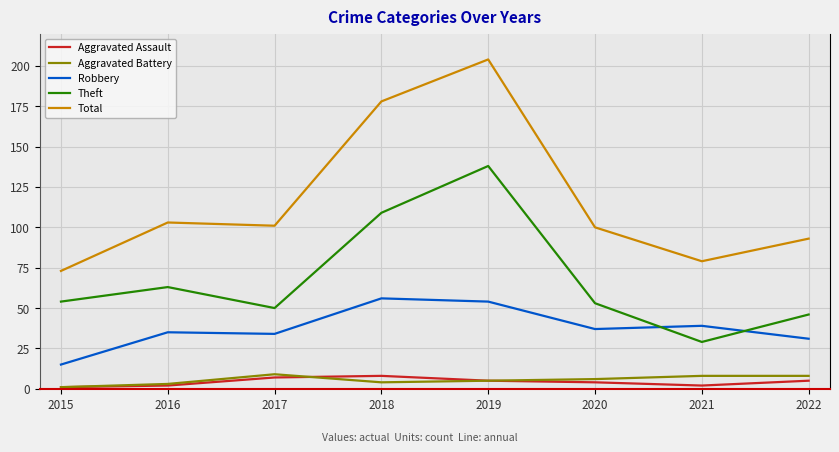

True or false: Total has a value of 51 at 2017.

False